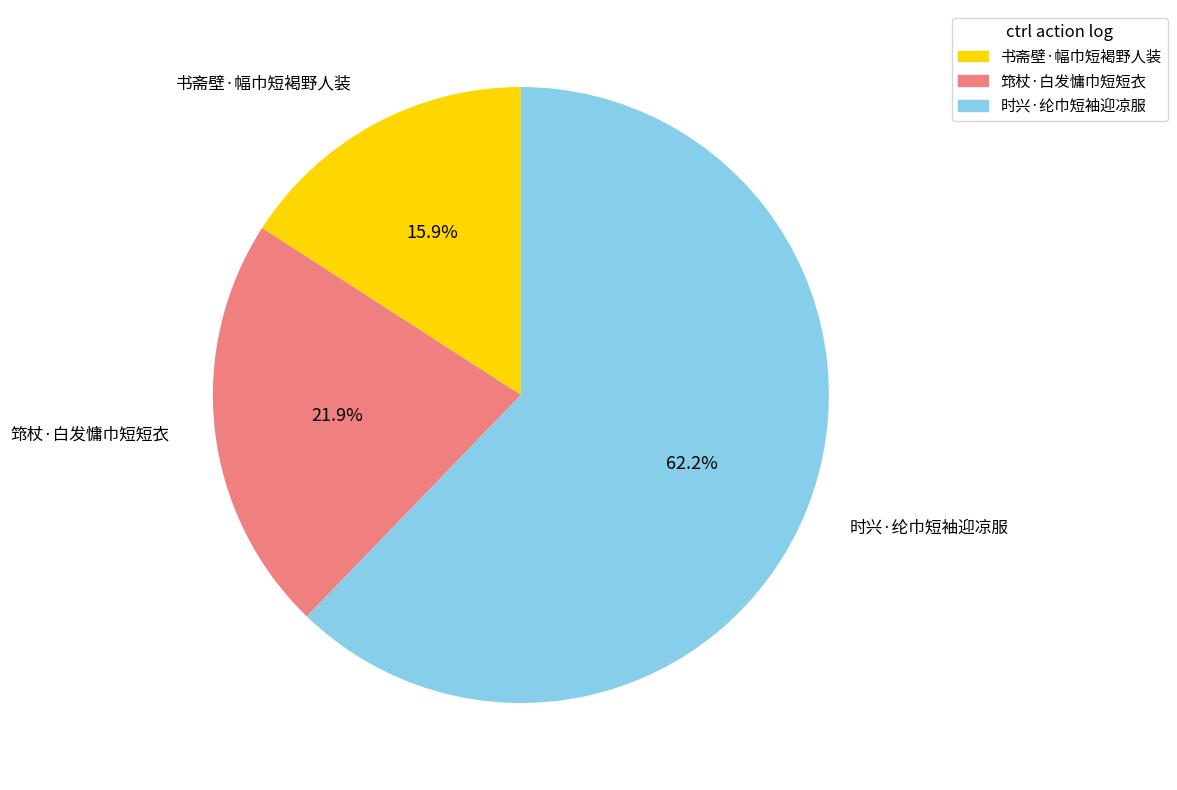

Which slice is the smallest?

书斋壁·幅巾短褐野人装